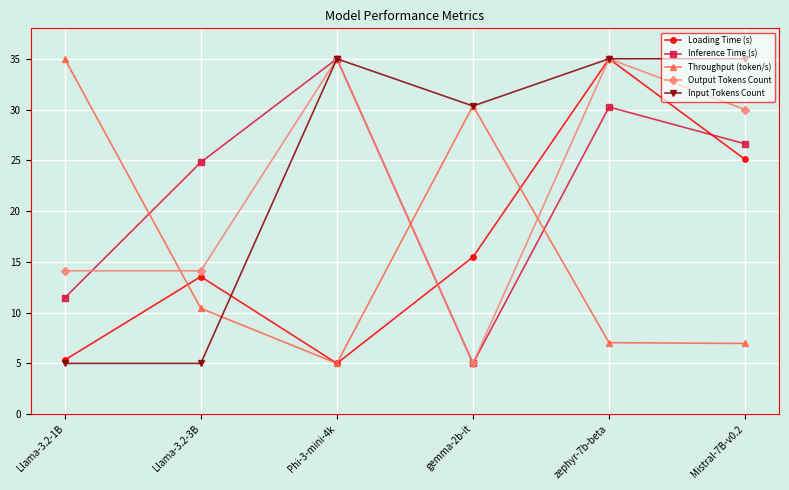

Is it true that Output Tokens Count equals 35.0 at Phi-3-mini-4k?

True